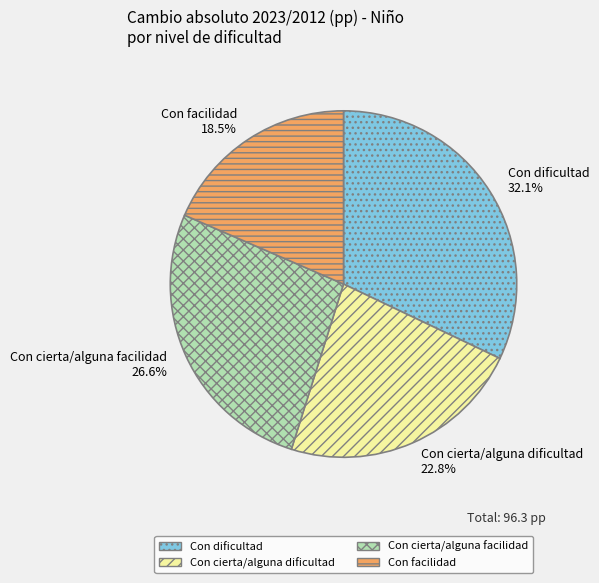

Is there any slice that represents more than half of the pie?

No